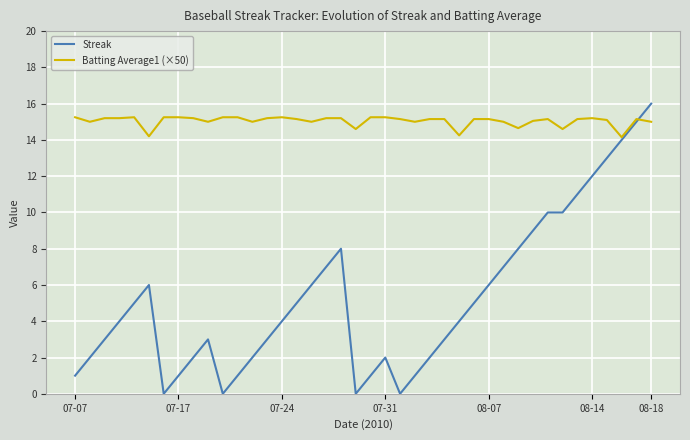

What is the maximum value for Streak?

16.0